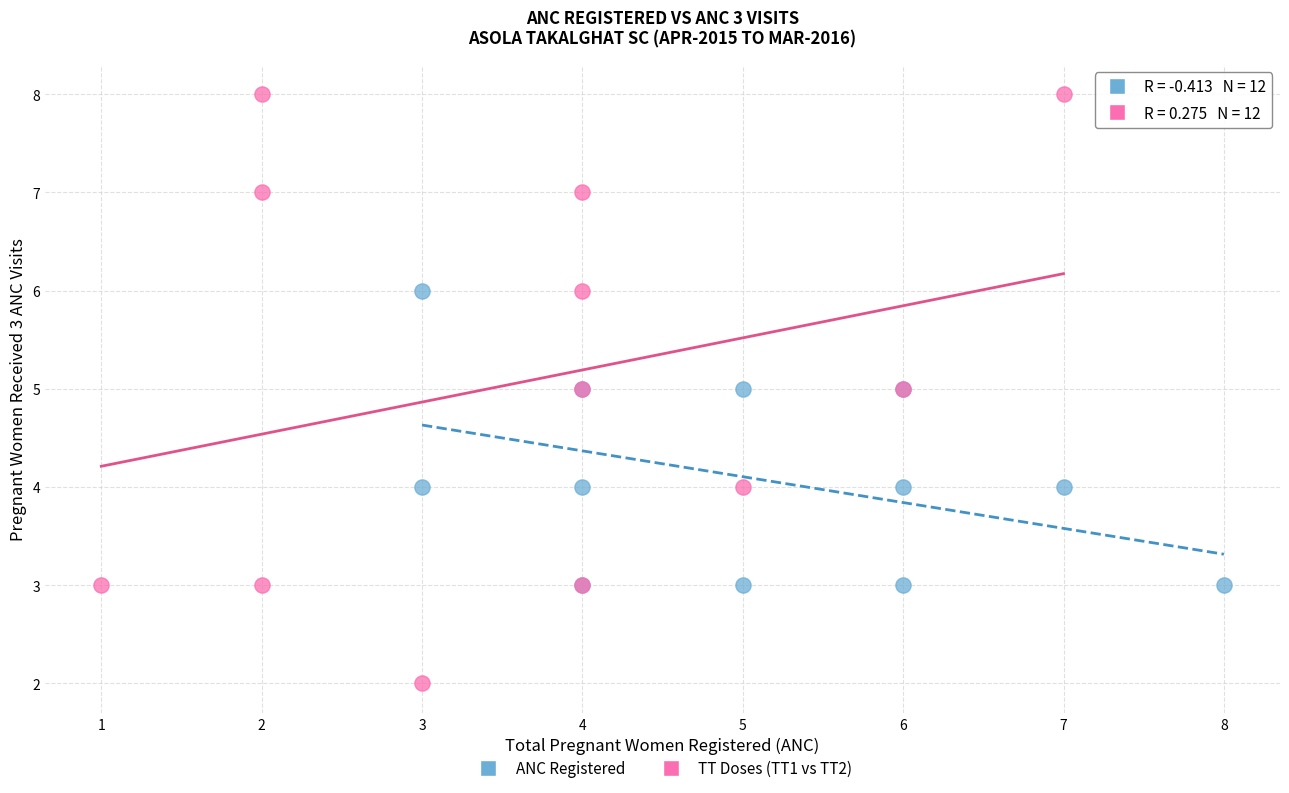

Which series contains the lowest Y value?

TT Doses (TT1 vs TT2)